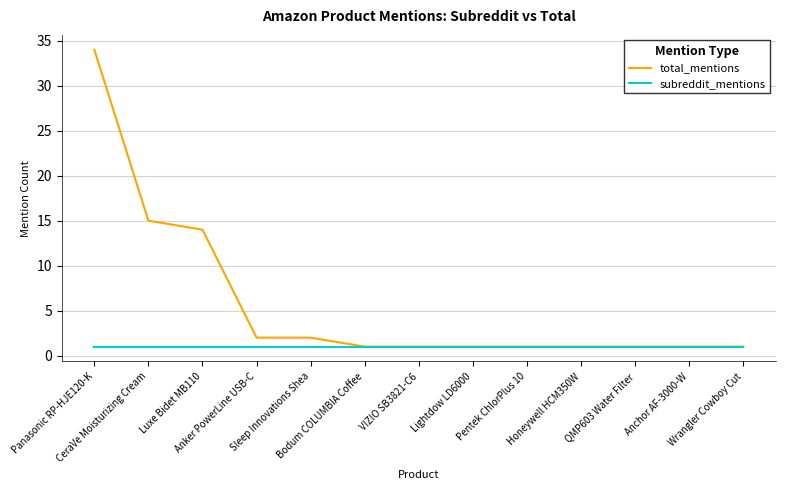

How many categories are shown in the chart?

13